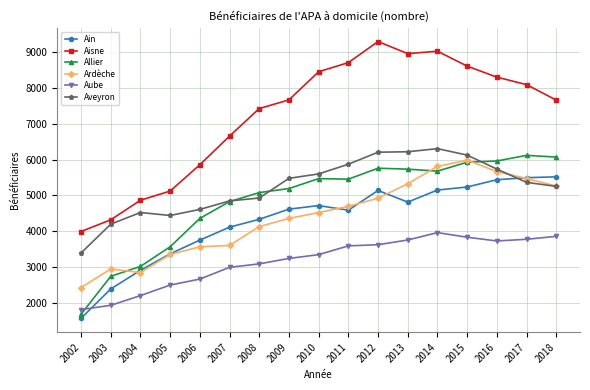

True or false: Aube has a value of 3836 at 2015.

True